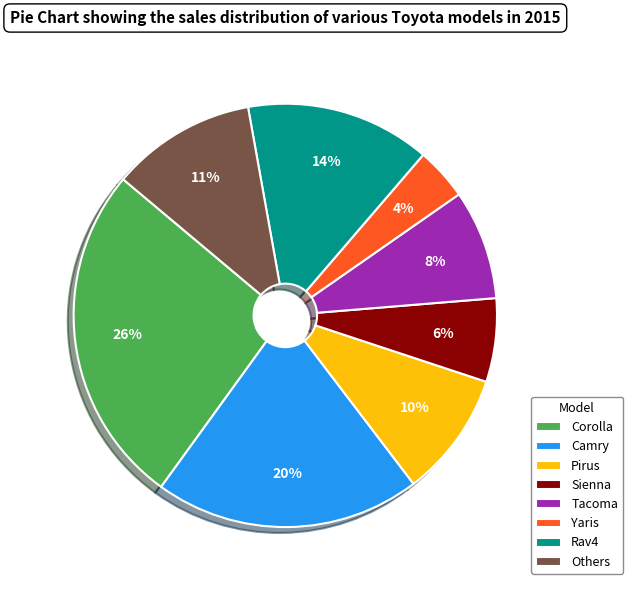

Does Others represent more than half of the total?

No